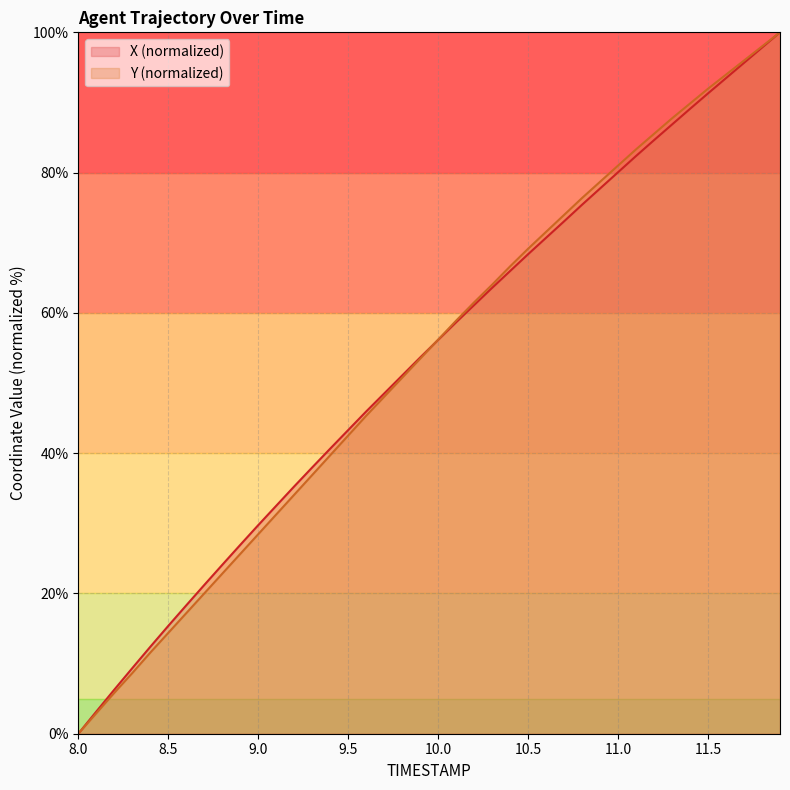

At which category does the chart reach its minimum across all series?

8.0